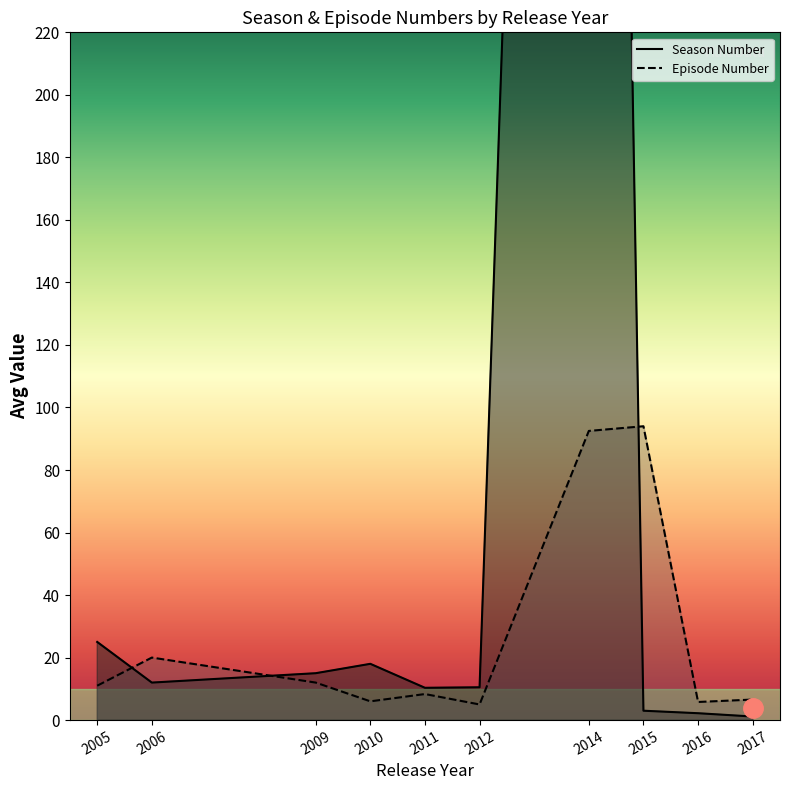

The value of Episode Number at 2009 is 12. True or false?

True